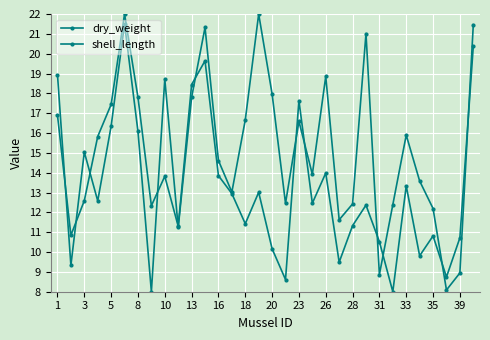

How many intersections are there between dry_weight and shell_length?

12